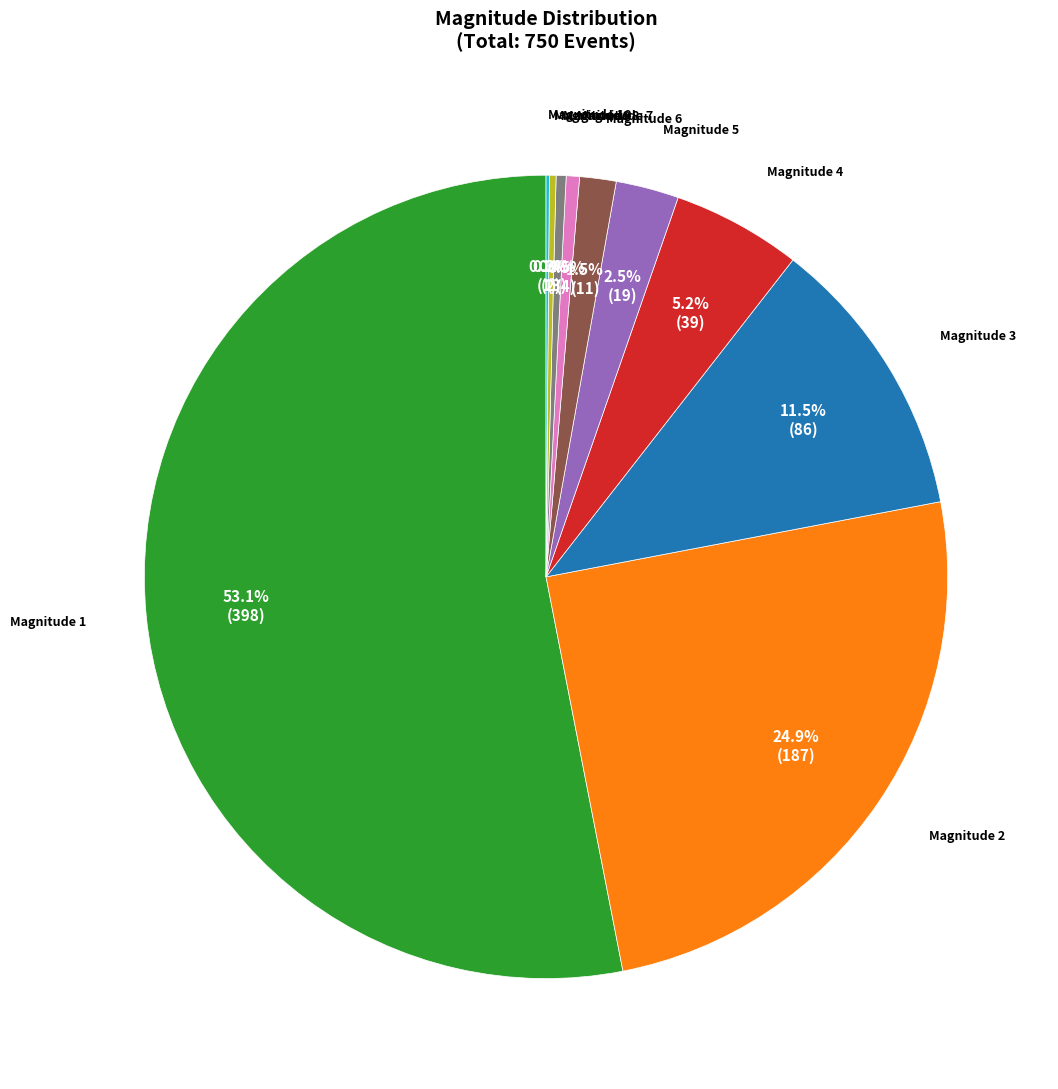

Combined, do Magnitude 2 and Magnitude 8 account for over 50%?

No